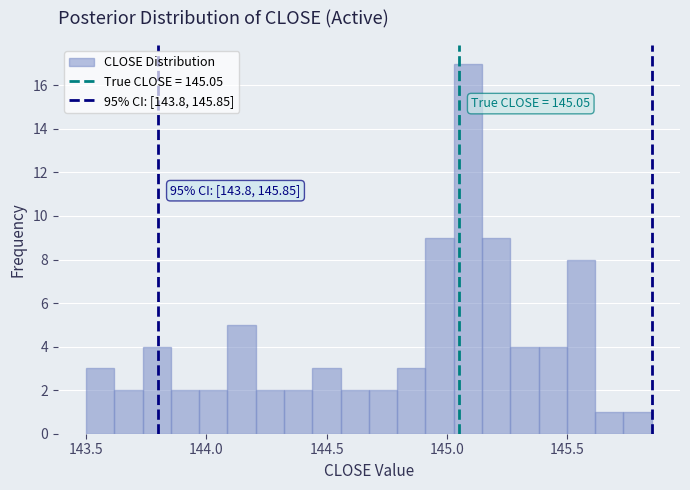

Read against the x-axis, roughly where is the centre of the tallest bar?

145.10